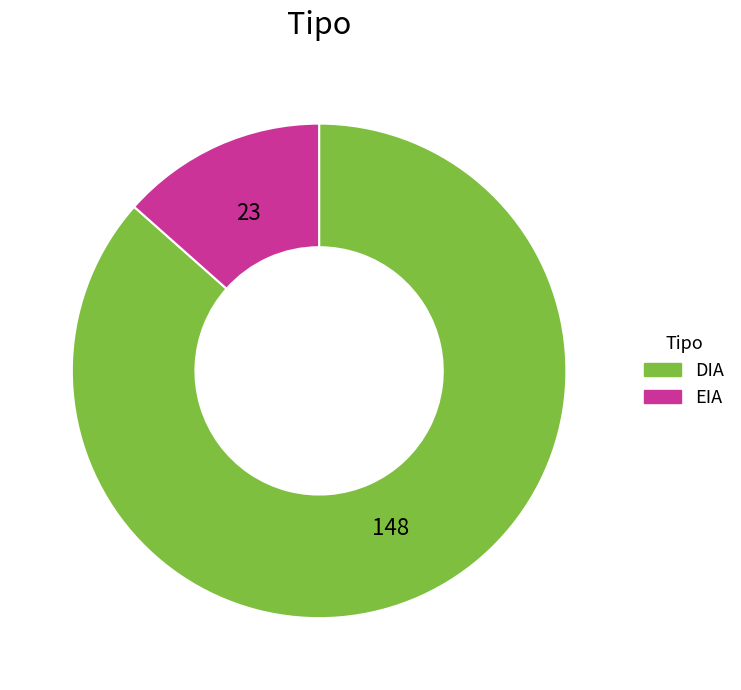

The EIA slice represents 13% of the pie. True or false?

True